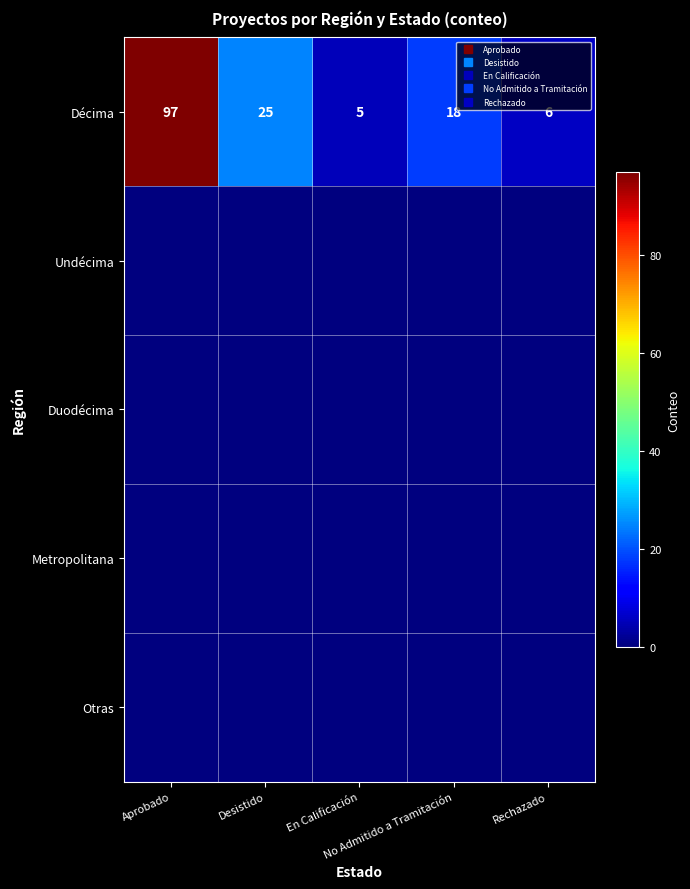

What is the highest value of the Décima series?

97